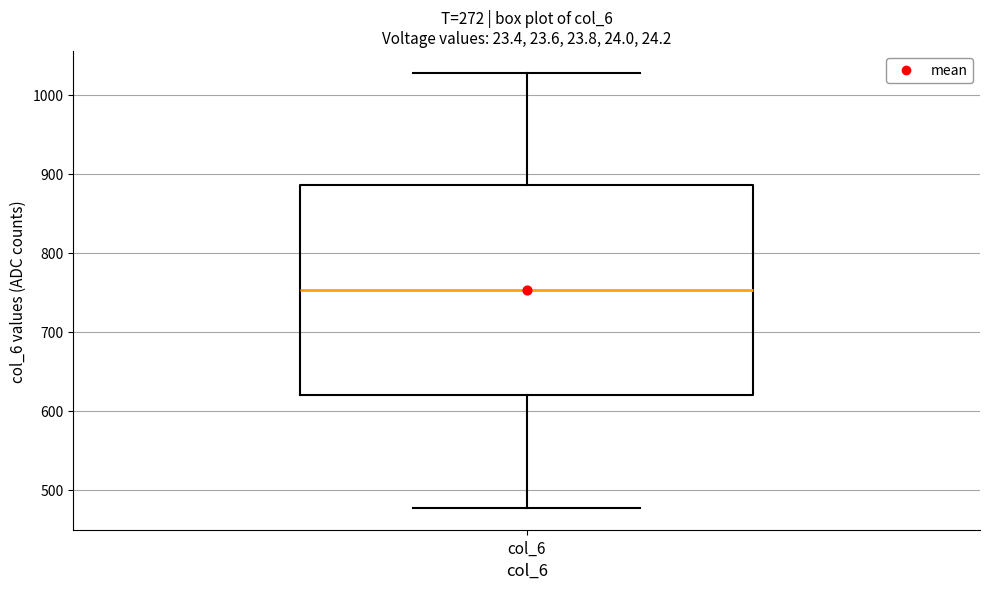

Read this box plot against the y-axis: the position of the median line, the range covered by the box, and the ends of both whiskers. The values are not printed on the chart, so give them approximately, as read against the axis.

median 750, box 620 to 890, whiskers 480 to 1030